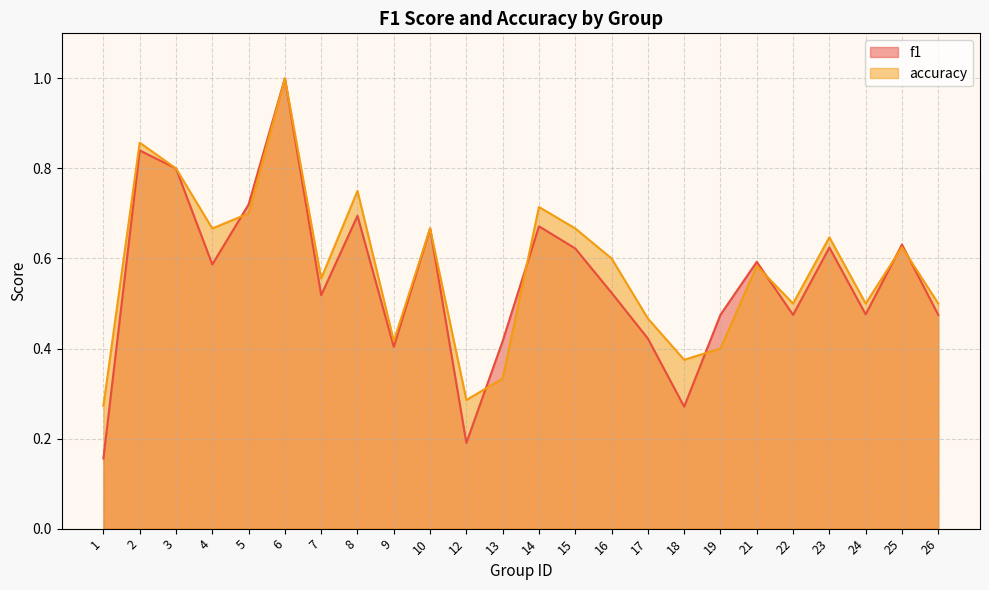

Rank the series by their maximum value, from lowest to highest.

f1, accuracy